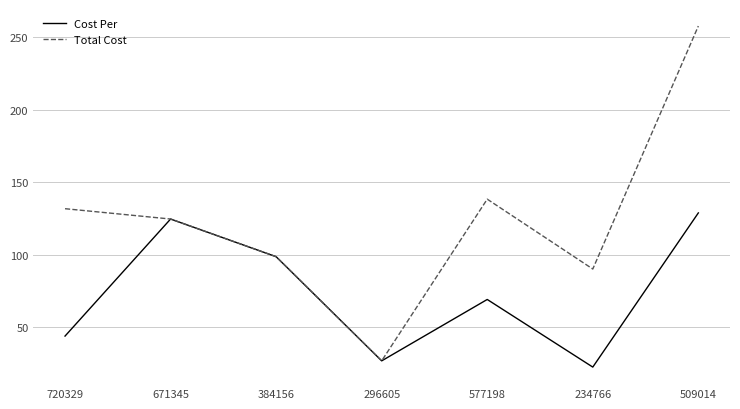

What position from the left is 509014?

7